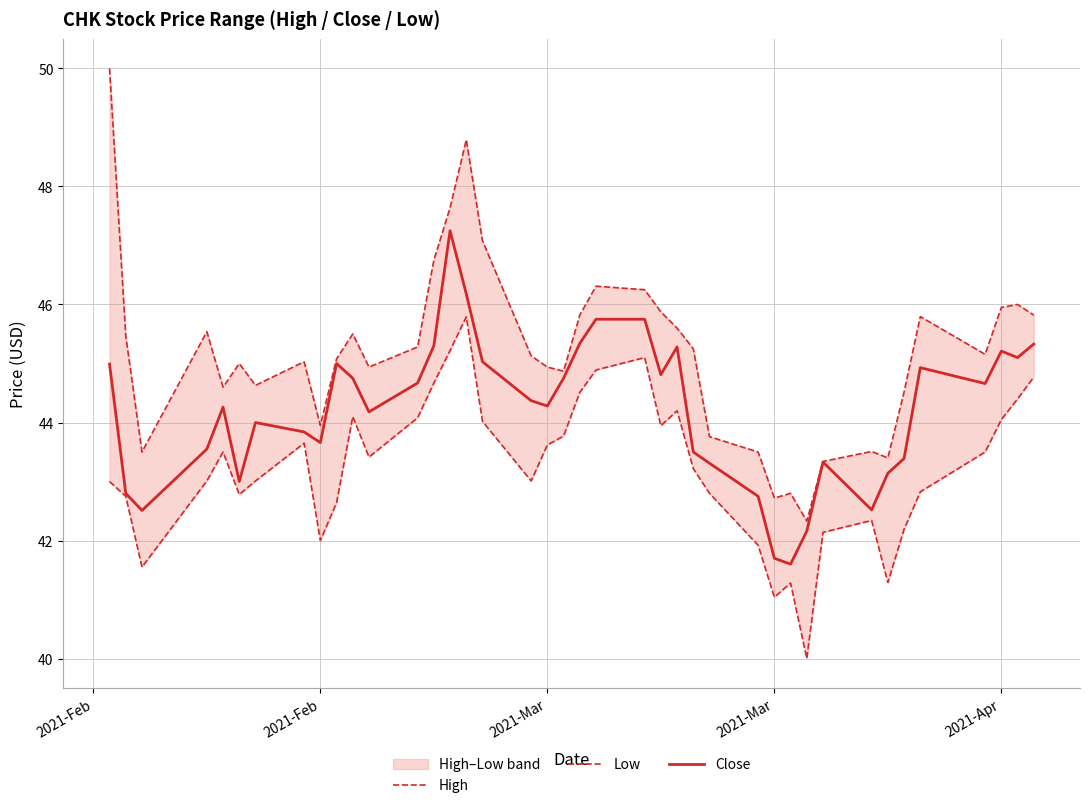

What is the total value across all series at 2021-Feb?

138.0